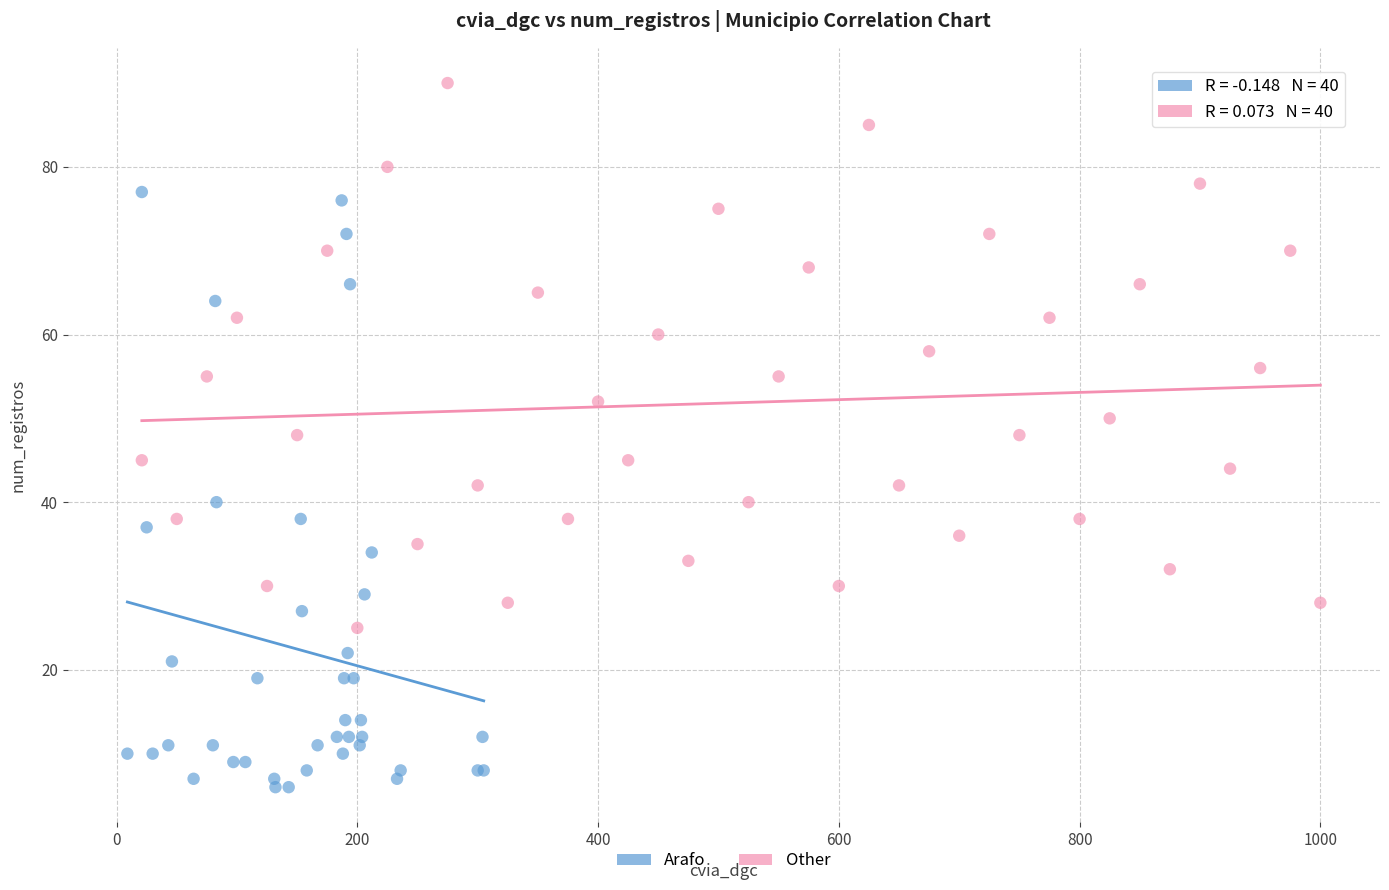

Which series contains the highest Y value?

Other